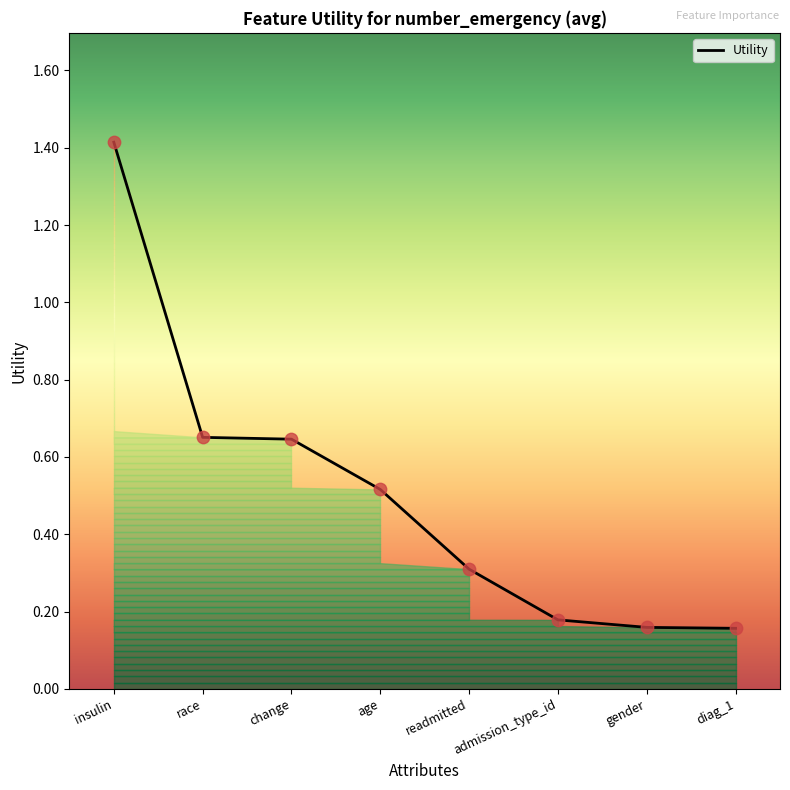

What is the change in value from race to age?

-0.1